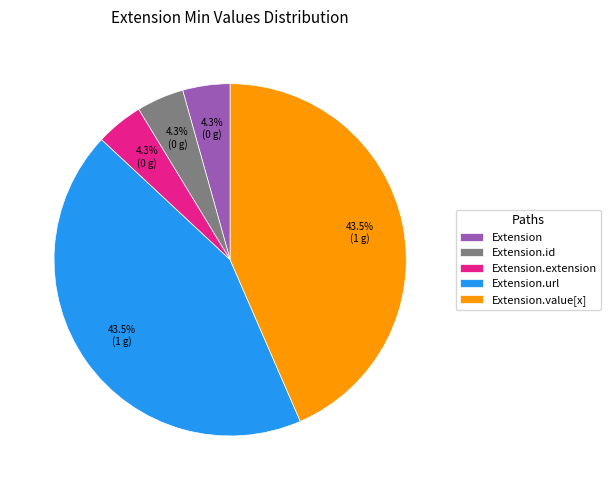

How many segments does this pie chart have?

5